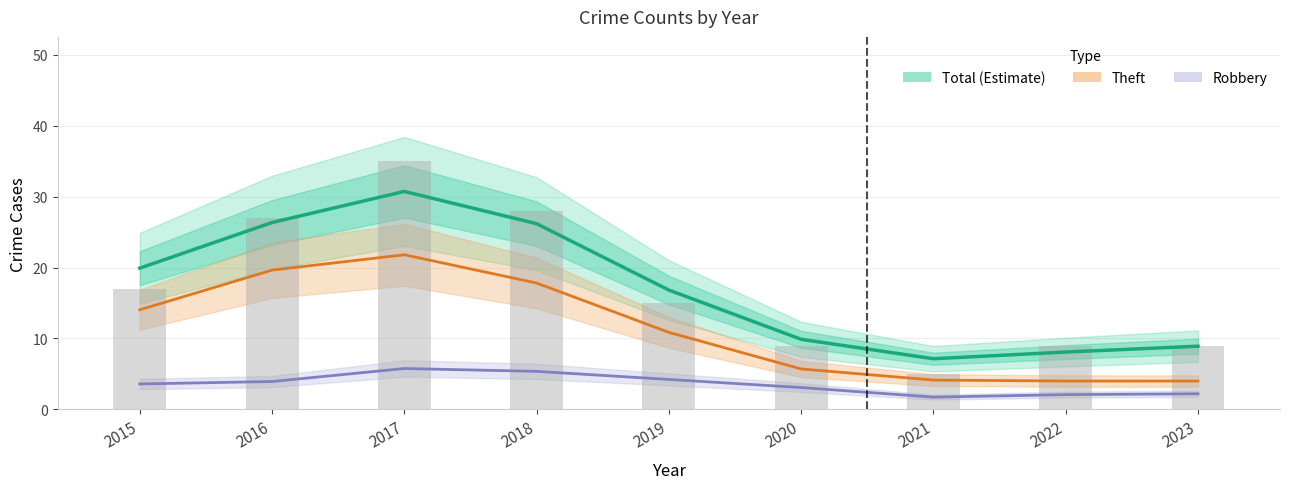

Rank the series by their average value, from highest to lowest.

Total (Estimate), Theft, Robbery